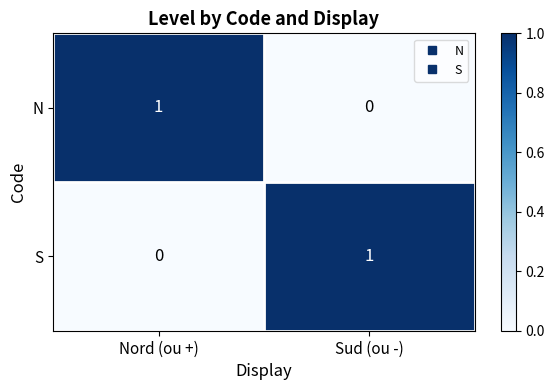

Reading left to right, what are all the values shown in this chart?

N: Nord (ou +)=1	Sud (ou -)=0
S: Nord (ou +)=0	Sud (ou -)=1